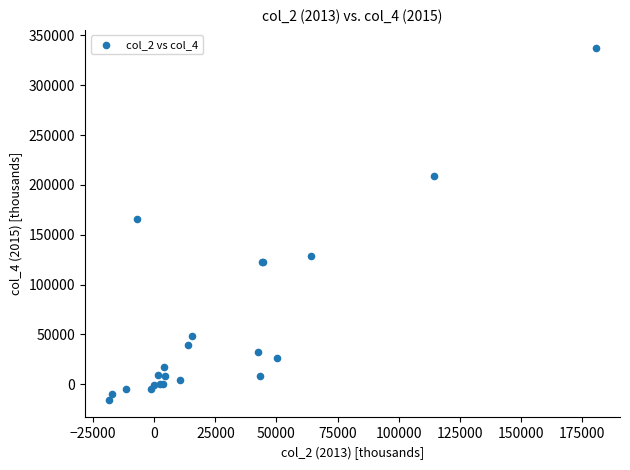

What Y value in the scatter plot is closest to 161131?

165726